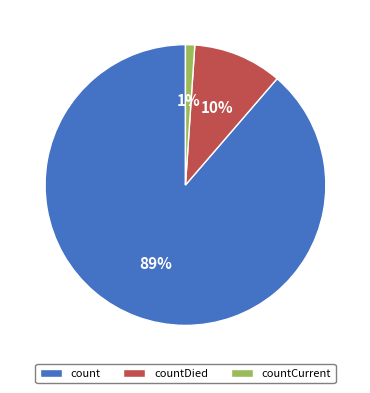

To the nearest percent, what is the combined percentage of countCurrent and countDied?

11%